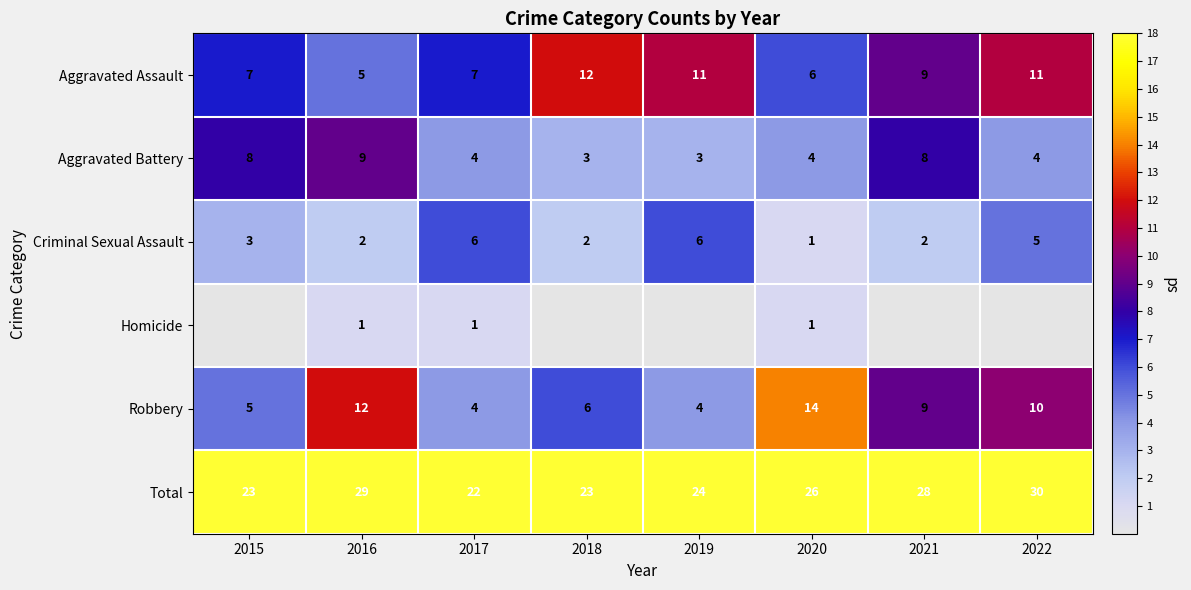

What is the difference between the second highest and minimum values in the Criminal Sexual Assault series?

5